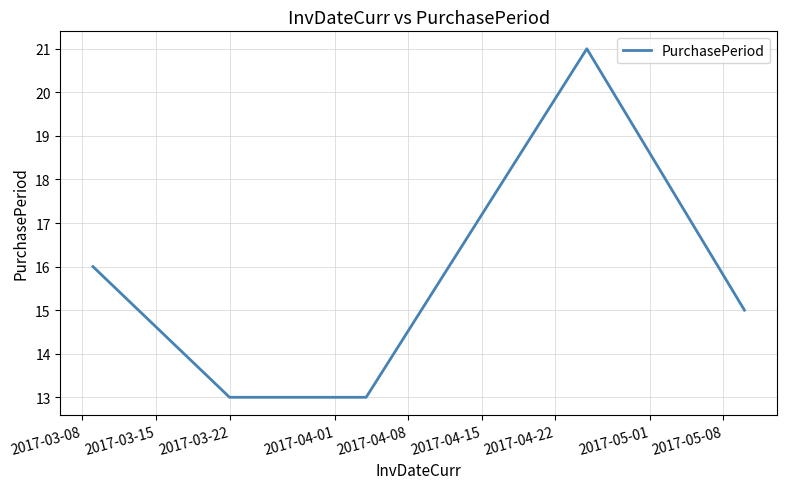

What is the maximum value shown in the chart?

21